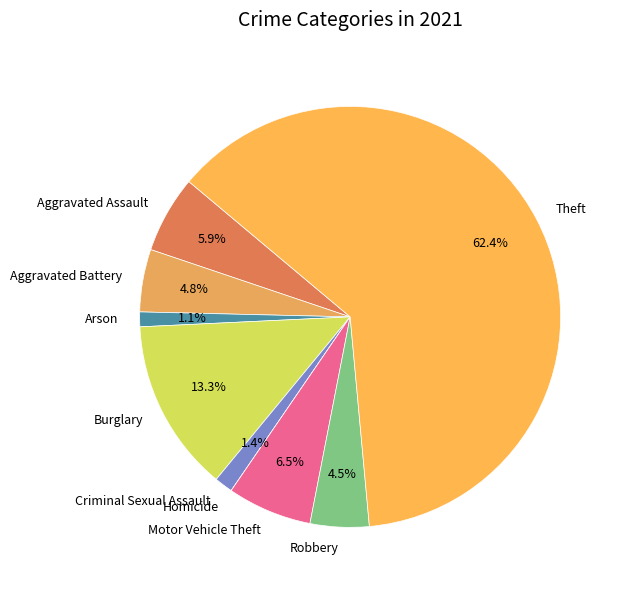

True or false: Robbery accounts for 15% of the total.

False